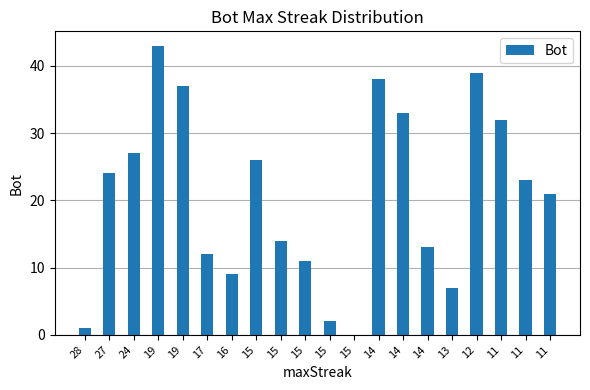

Count the number of data series in this chart.

1